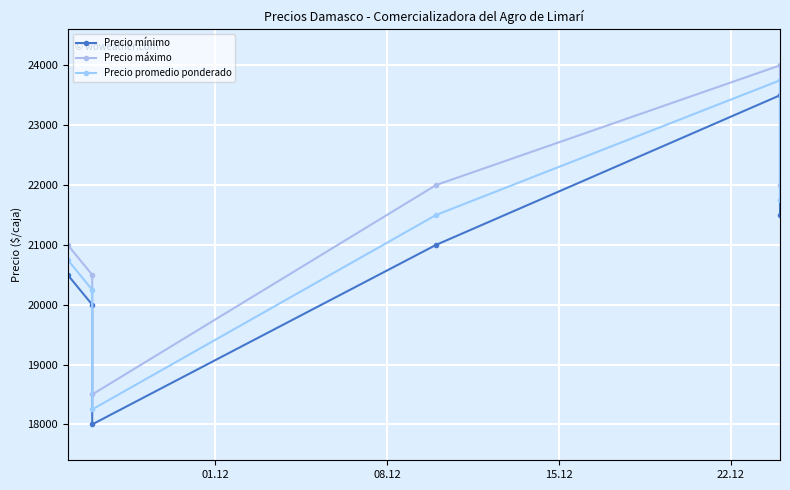

What is the difference between the maximum and minimum values in the Precio mínimo series?

5500